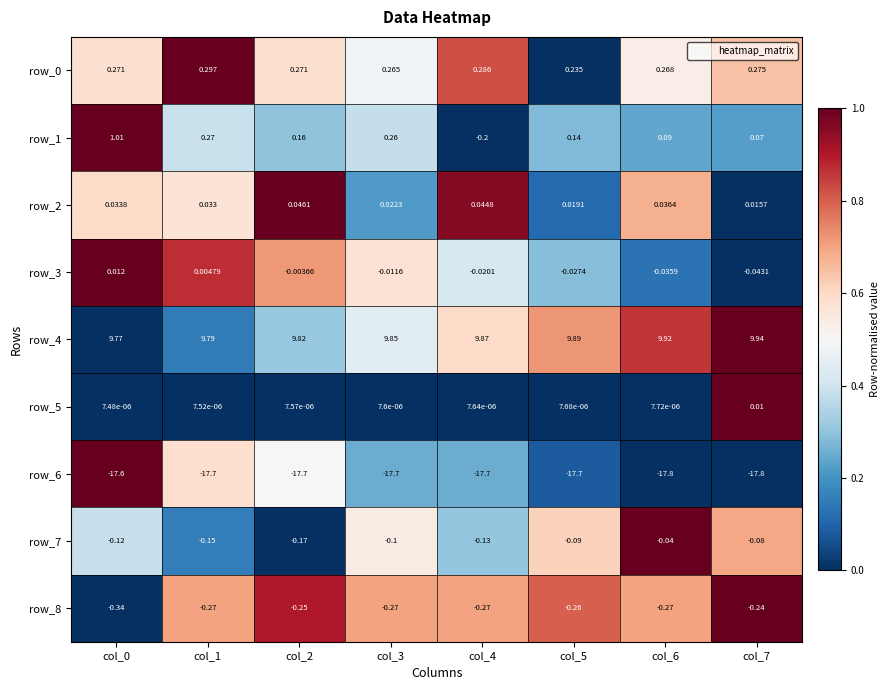

Is it true that row_6 equals 0.0 at col_5?

False